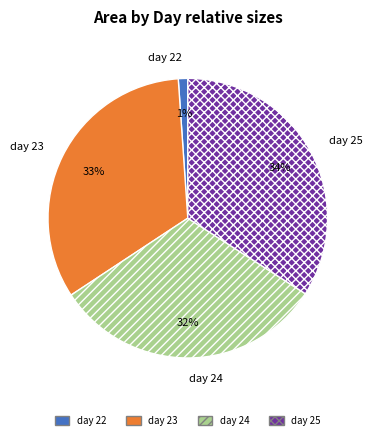

How many segments does this pie chart have?

4